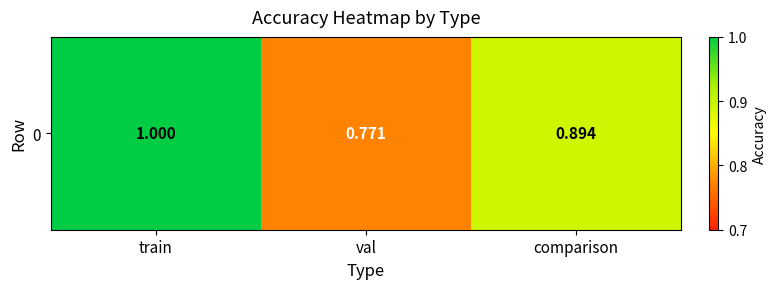

Count the values in the range 0 to 1.

3